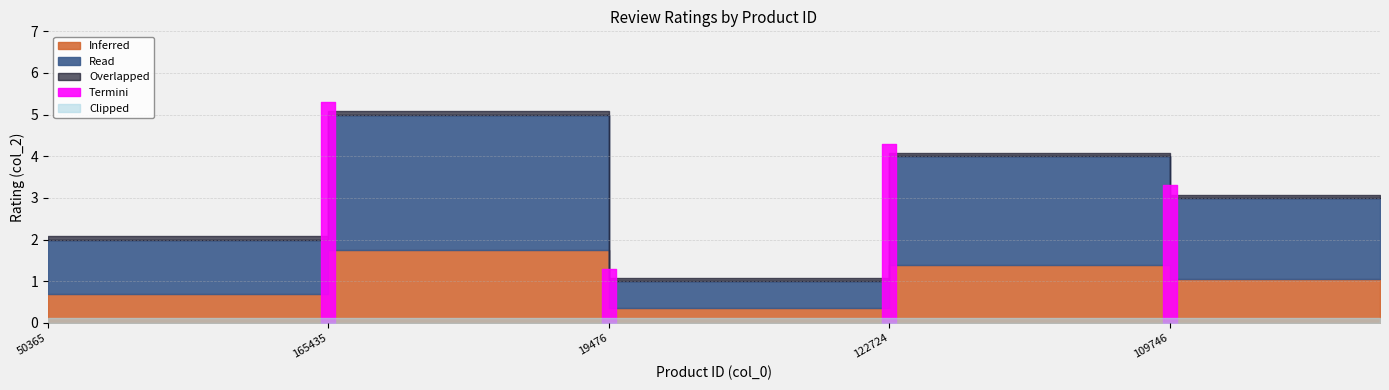

Read the value at 142884.

4